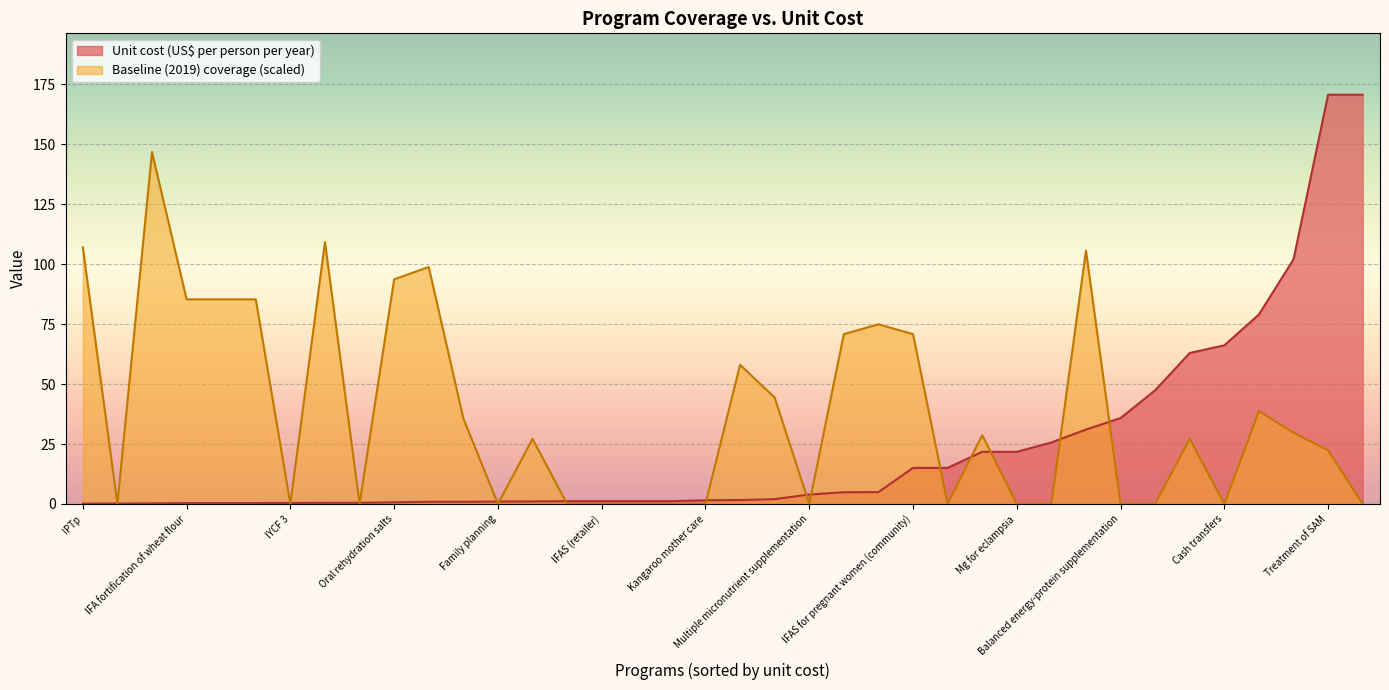

At Treatment of SAM, list the series in order from smallest to largest.

Baseline (2019) coverage (scaled), Unit cost (US$ per person per year)